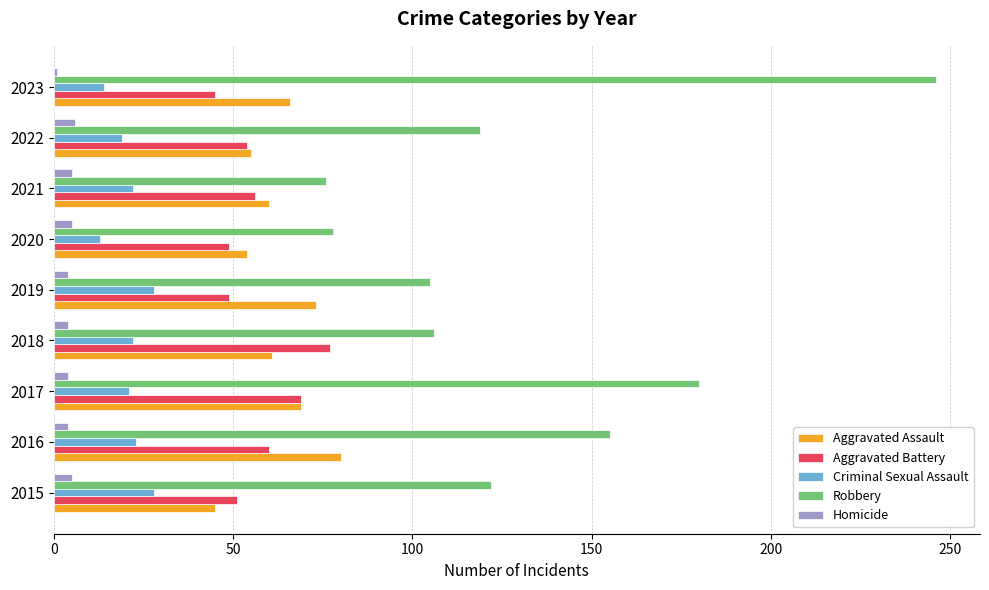

What is the difference between the maximum and minimum values in the Aggravated Assault series?

35